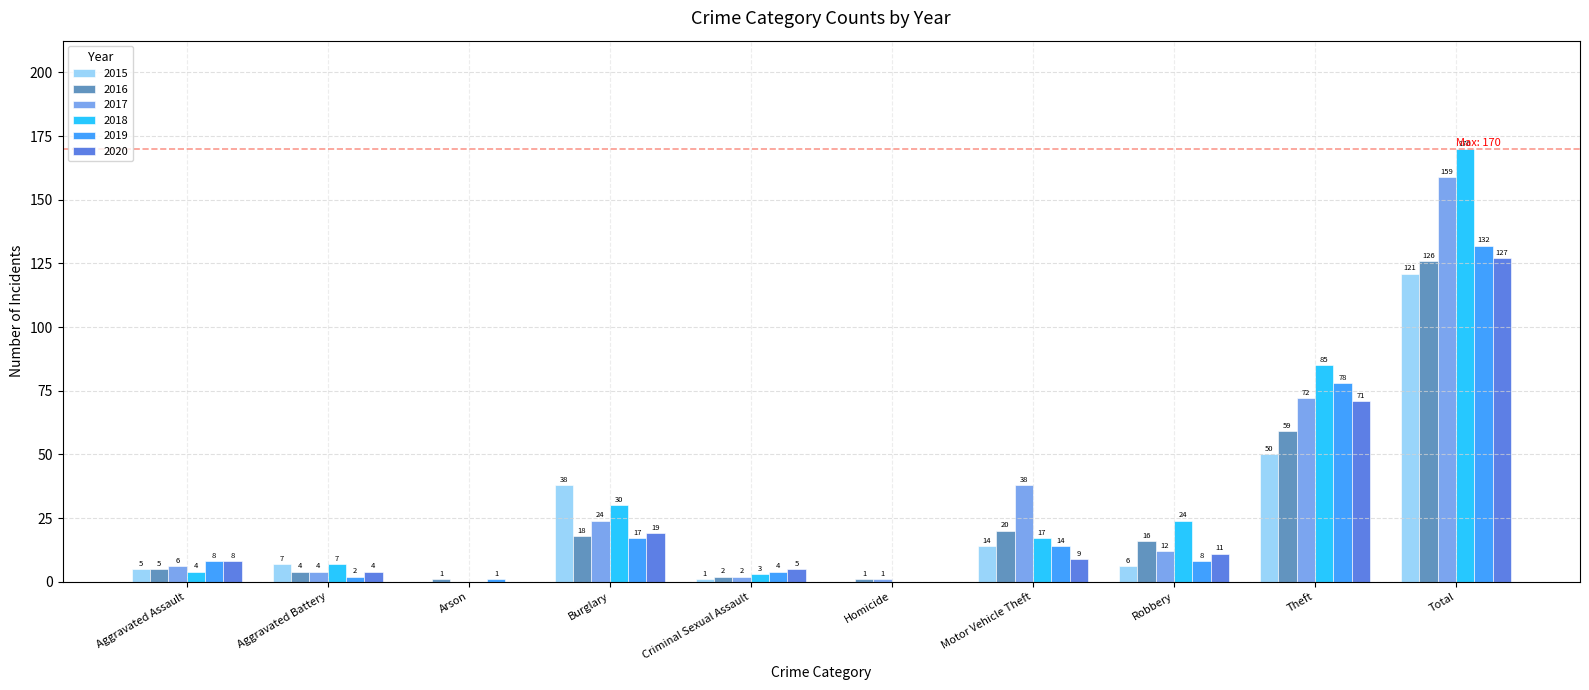

What is the highest value of the 2020 series?

127